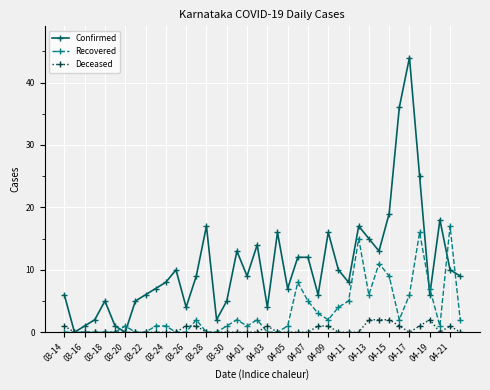

What are all the series names shown in the legend?

Confirmed, Recovered, Deceased